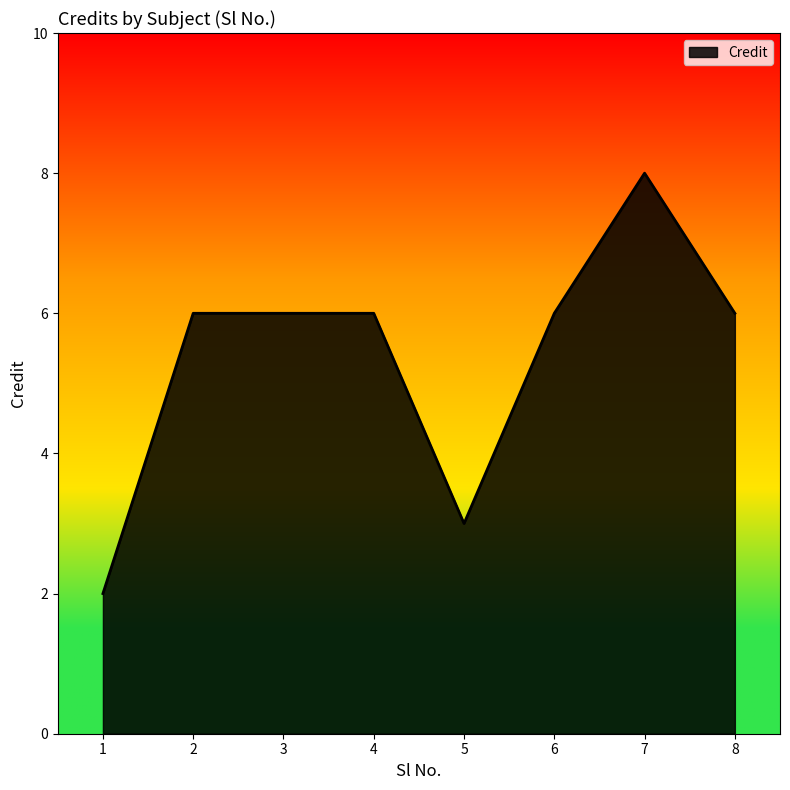

Between 3 and 1, which is larger?

3